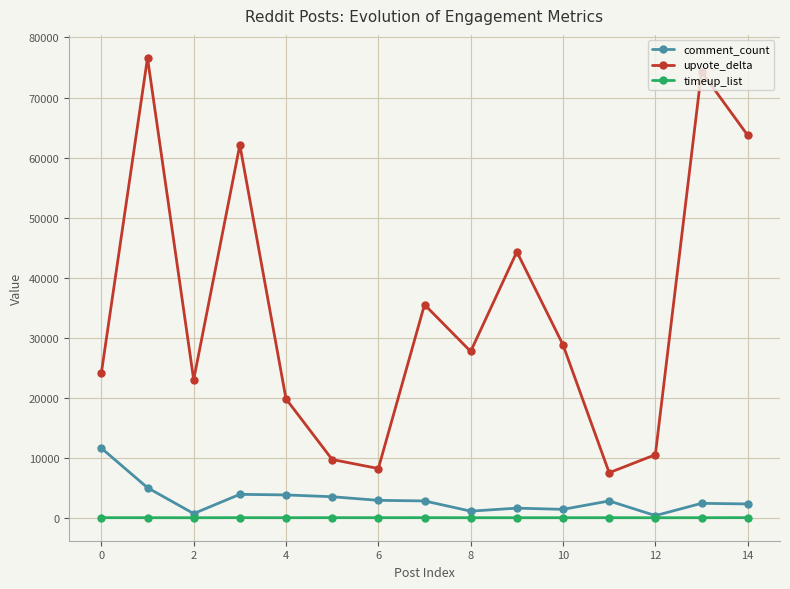

Which series has the largest range (max minus min)?

upvote_delta